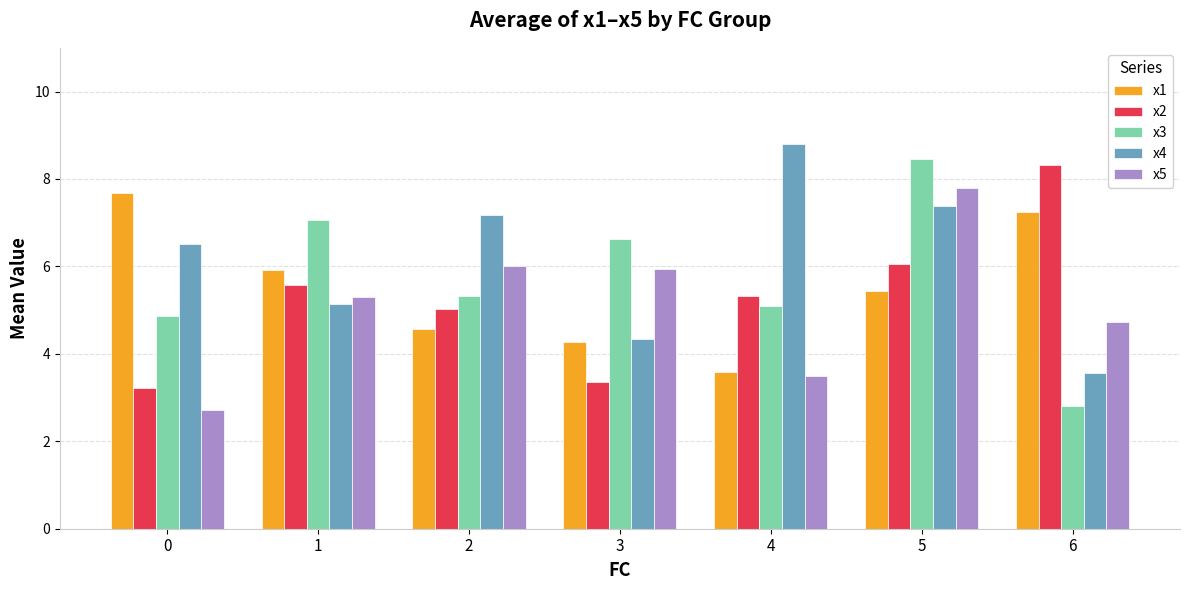

How many series are shown in this chart?

5